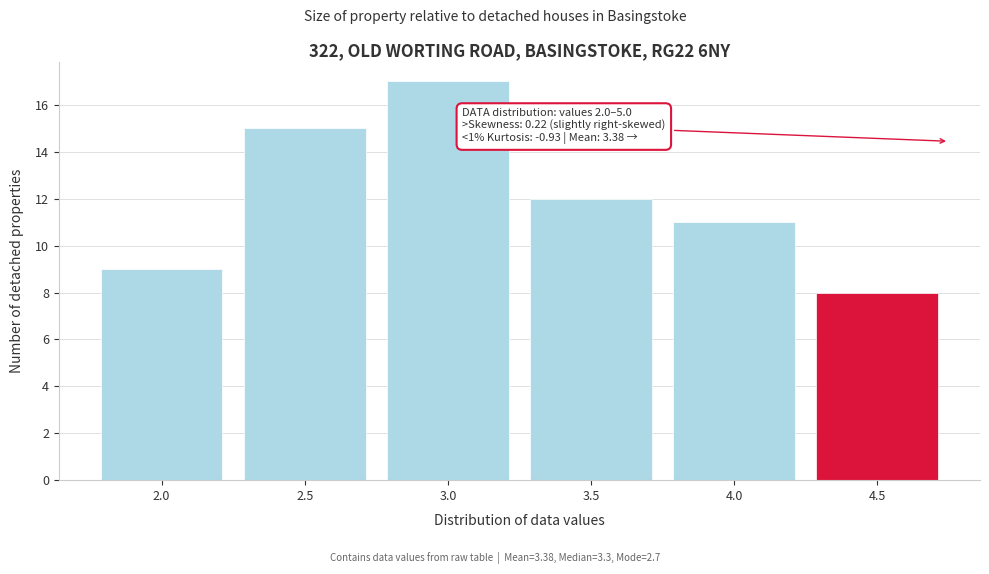

Reading left to right, extract all data points from this chart.

9	15	17	12	11	8